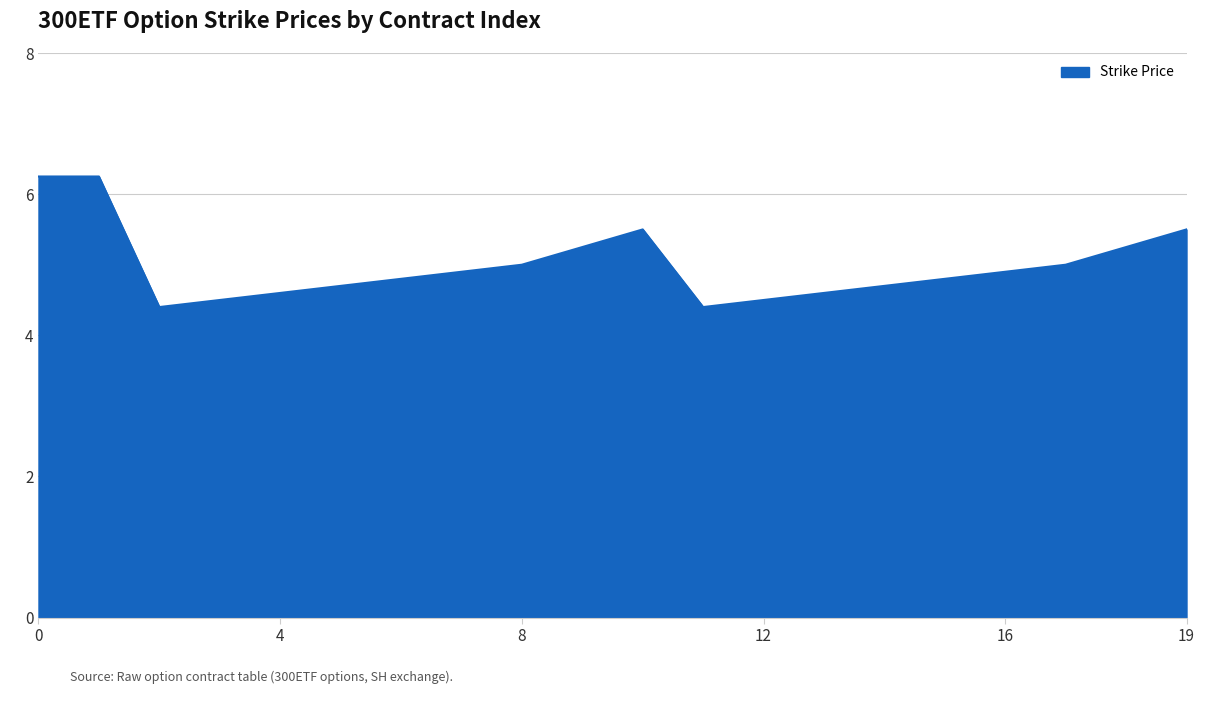

How many points are lower than both their immediate neighbors (excluding endpoints)?

2